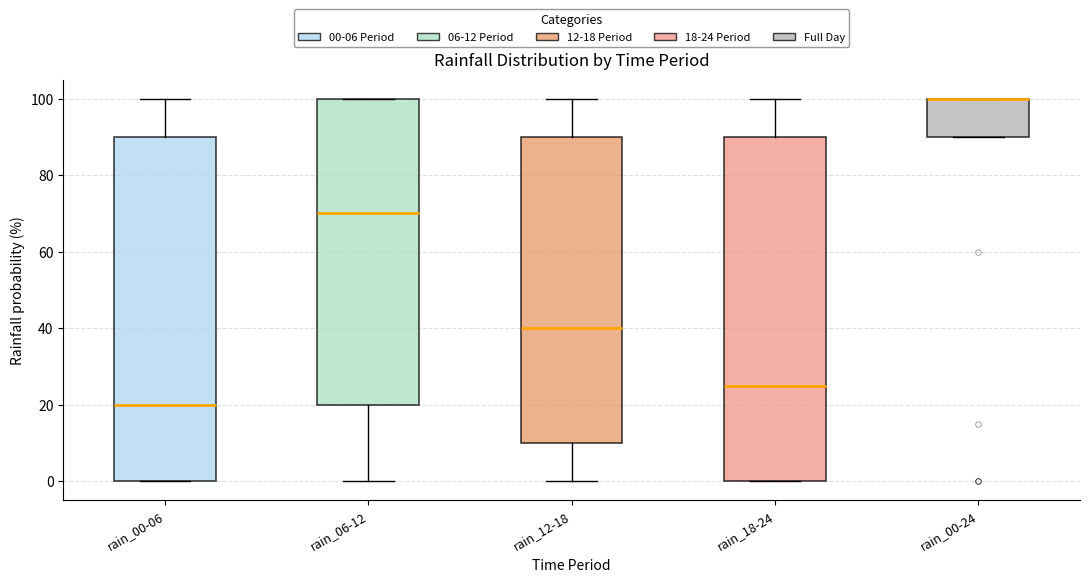

Reading left to right, transcribe this box plot: for each box, give where its median line is, the range the box spans, and where its two whiskers end, as read against the y-axis. The values are not printed on the chart, so give them approximately, as read against the axis.

rain_00-06: median 20, box 0 to 90, whiskers 0 to 100
rain_06-12: median 70, box 20 to 100, whiskers 0 to 100
rain_12-18: median 40, box 10 to 90, whiskers 0 to 100
rain_18-24: median 26, box 0 to 90, whiskers 0 to 100
rain_00-24: median 100 (drawn on the box's upper edge), box 90 to 100, whiskers 90 to 100